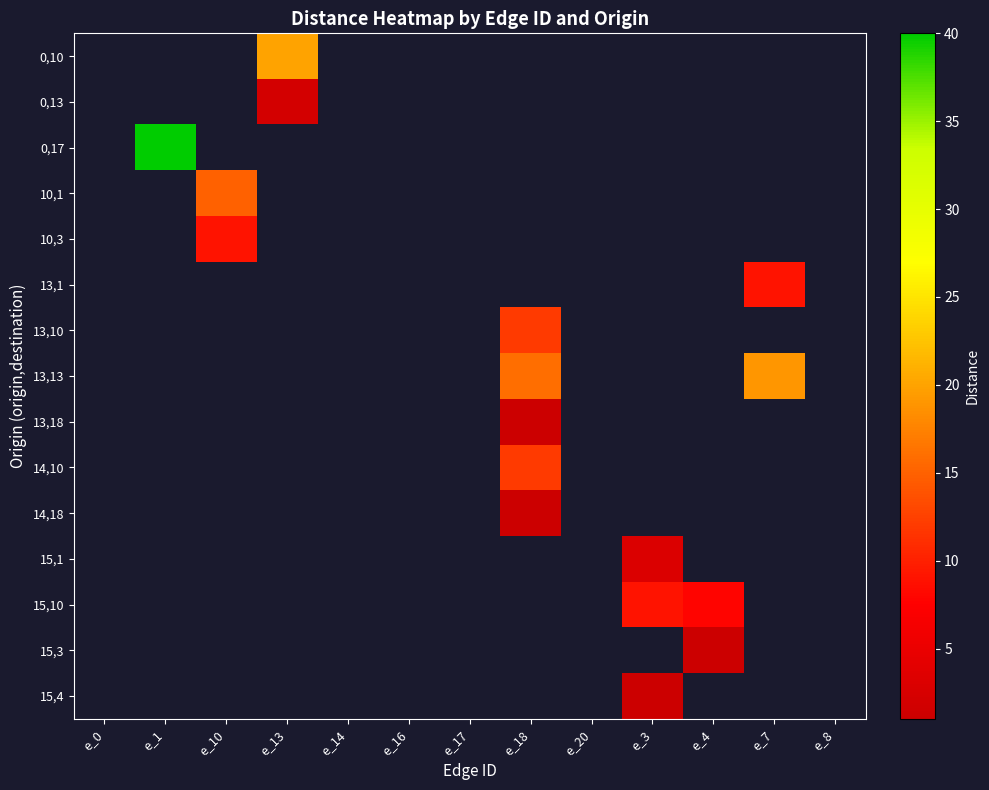

What is the minimum value shown in the chart?

1.0